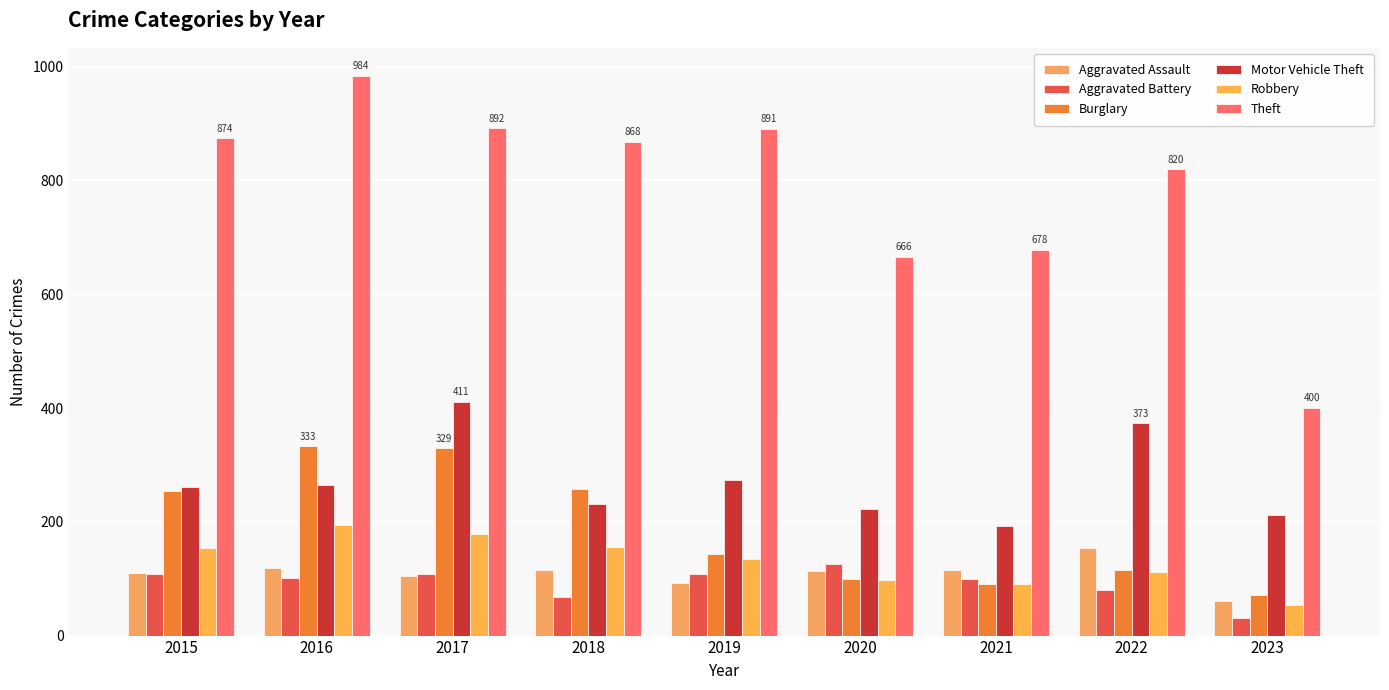

List the series in order of their peak value, highest first.

Theft, Motor Vehicle Theft, Burglary, Robbery, Aggravated Assault, Aggravated Battery